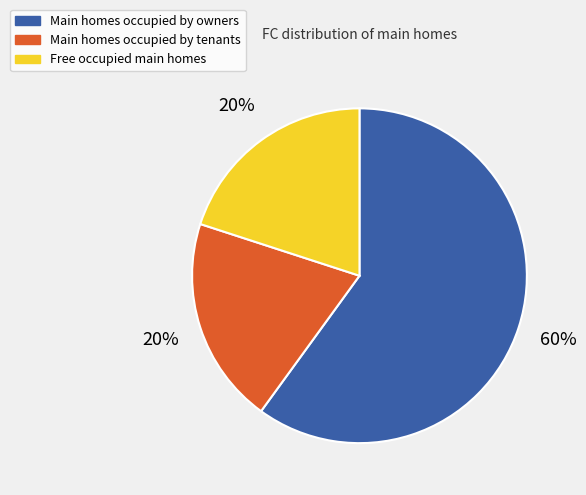

Does any single category account for the majority?

Yes